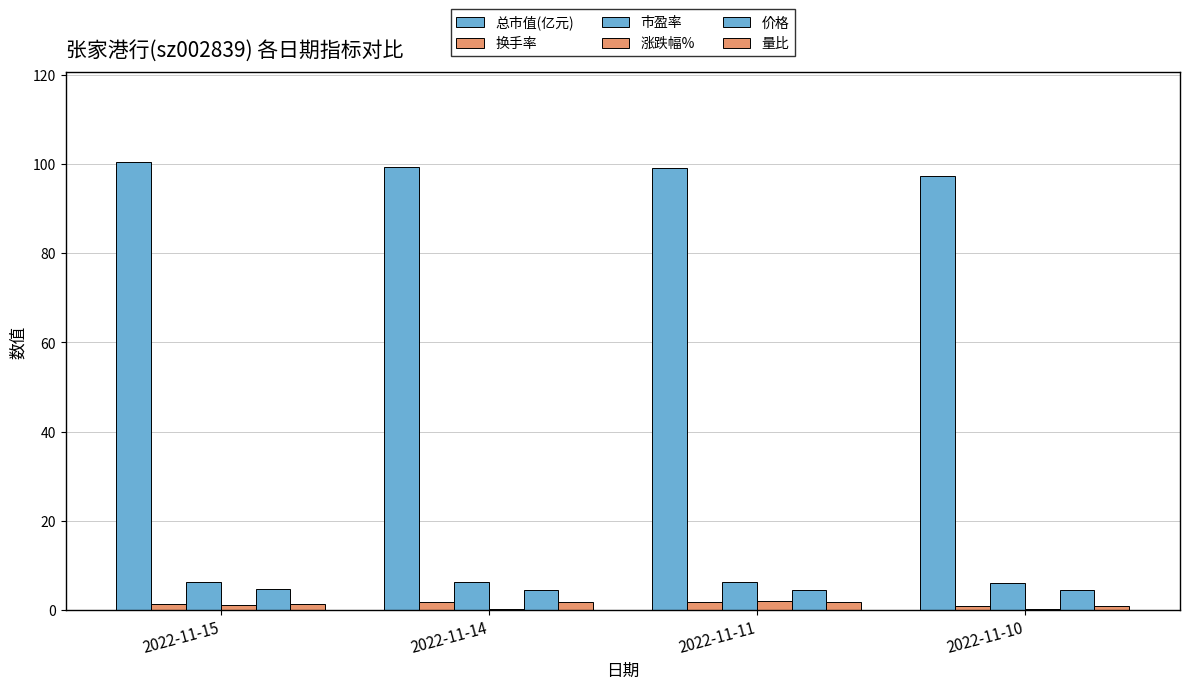

At which label does 价格 reach its peak?

2022-11-15